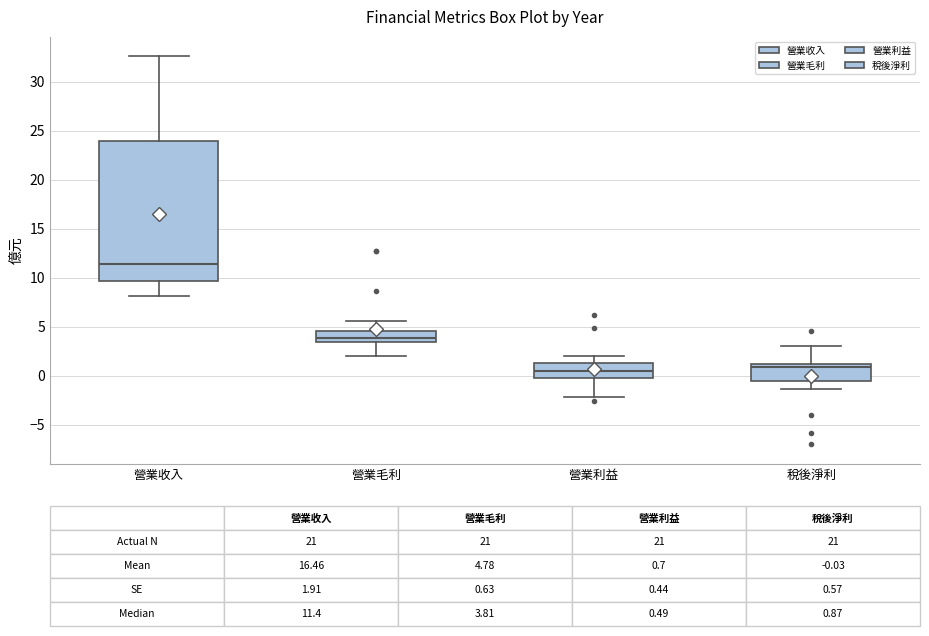

Which box has the highest median line?

營業收入